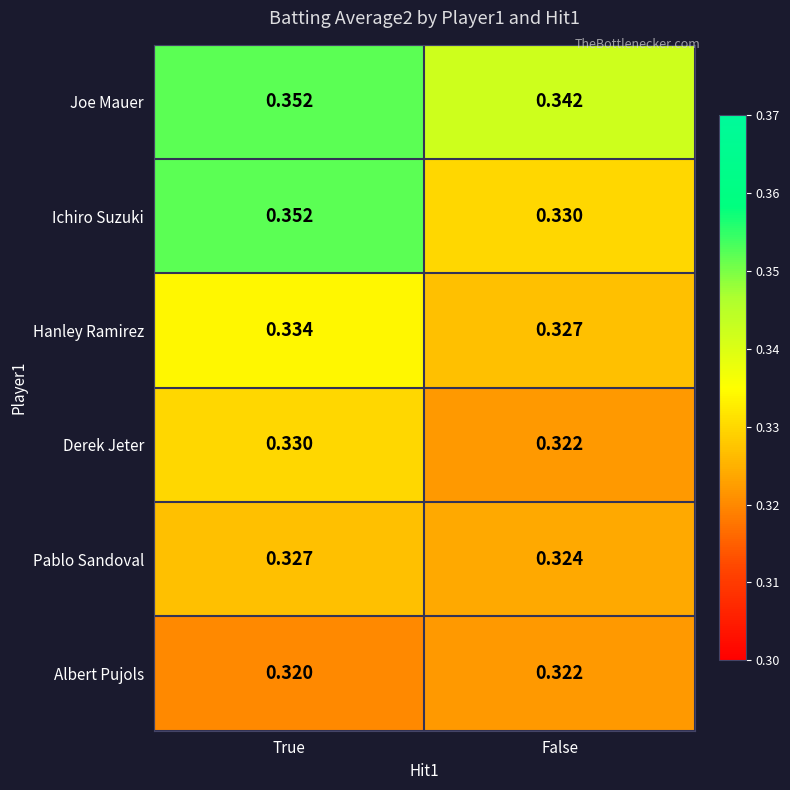

At which category is the sum across all series the highest?

True